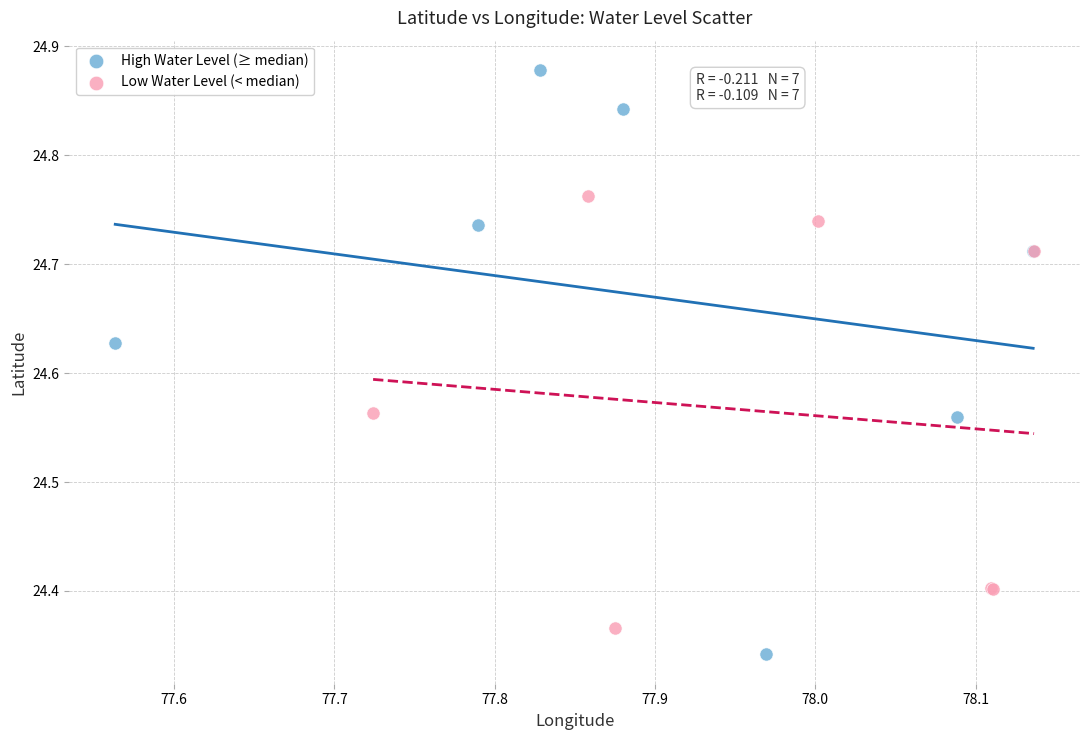

Which series reaches the maximum Y coordinate?

High Water Level (≥ median)